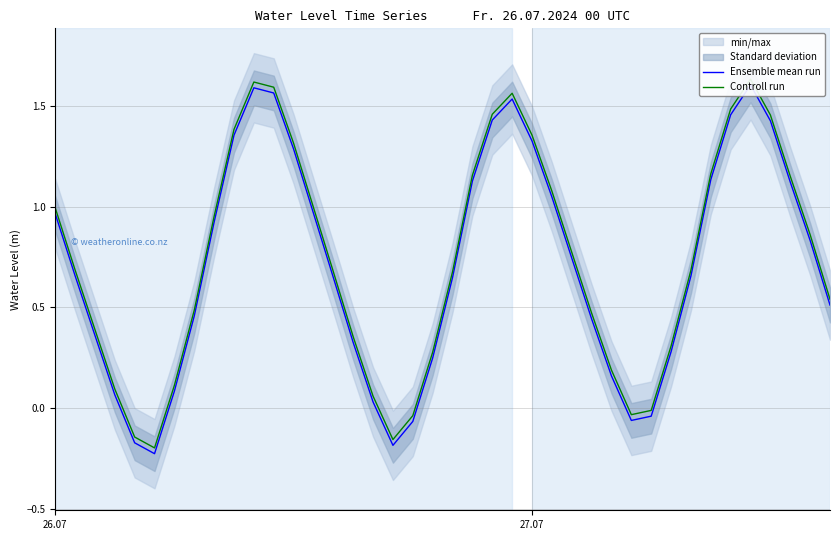

Which series has the largest range (max minus min)?

Controll run